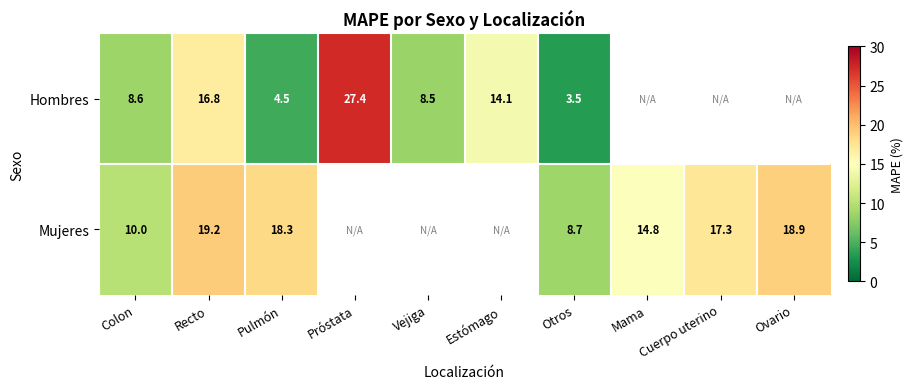

What is the sum of the Mujeres values at Pulmón and Ovario?

37.2